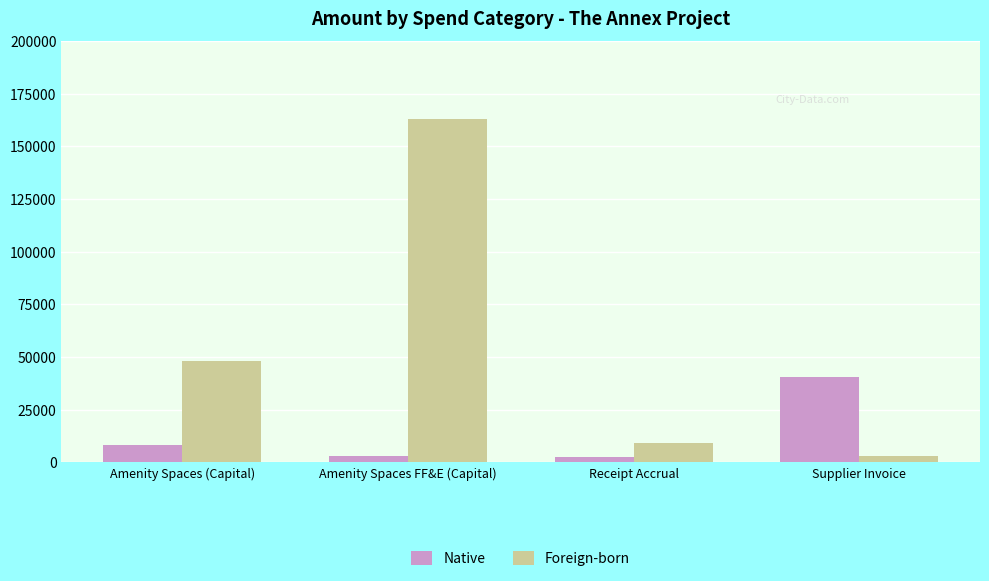

Is it true that Foreign-born equals 80879.5 at Amenity Spaces (Capital)?

False